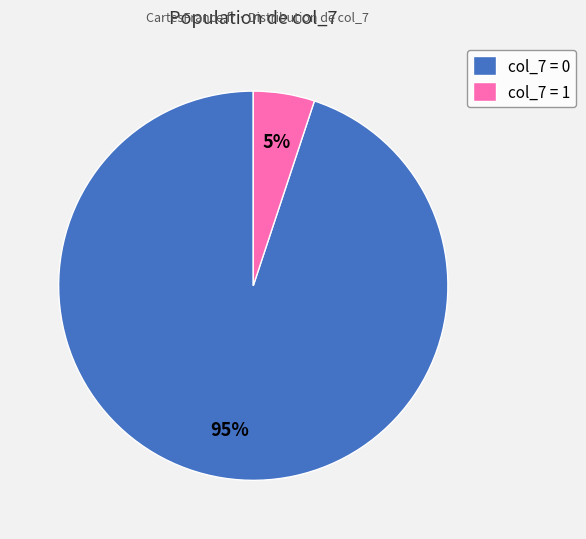

What is the majority slice?

col_7 = 0